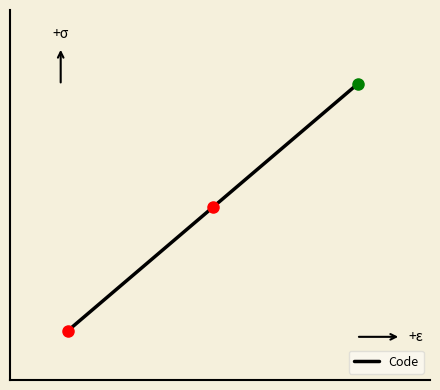

What is the greatest value displayed?

3